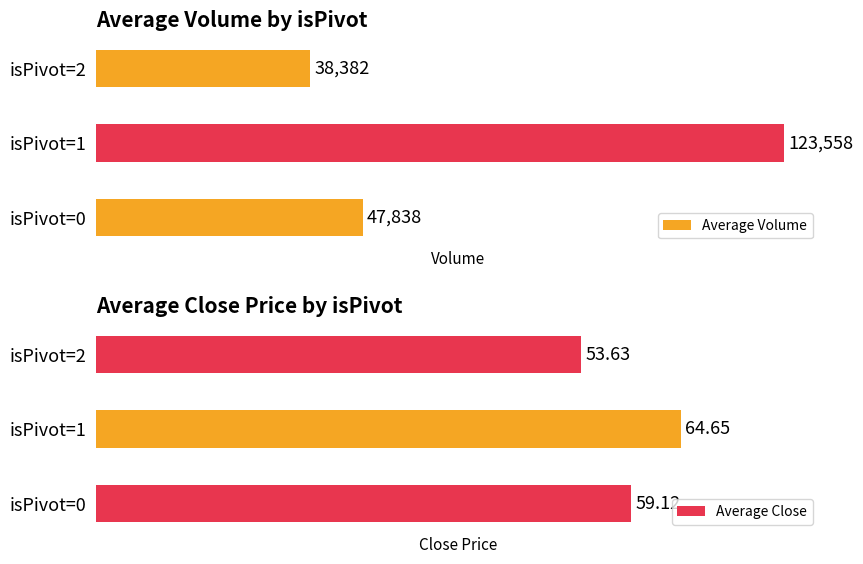

What is the average value of the Average Volume series?

69926.2